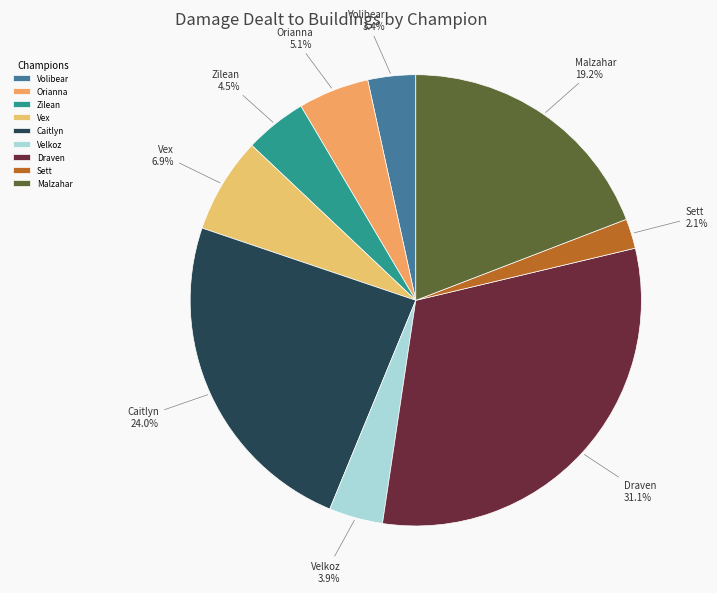

How many slices are in this pie chart?

9